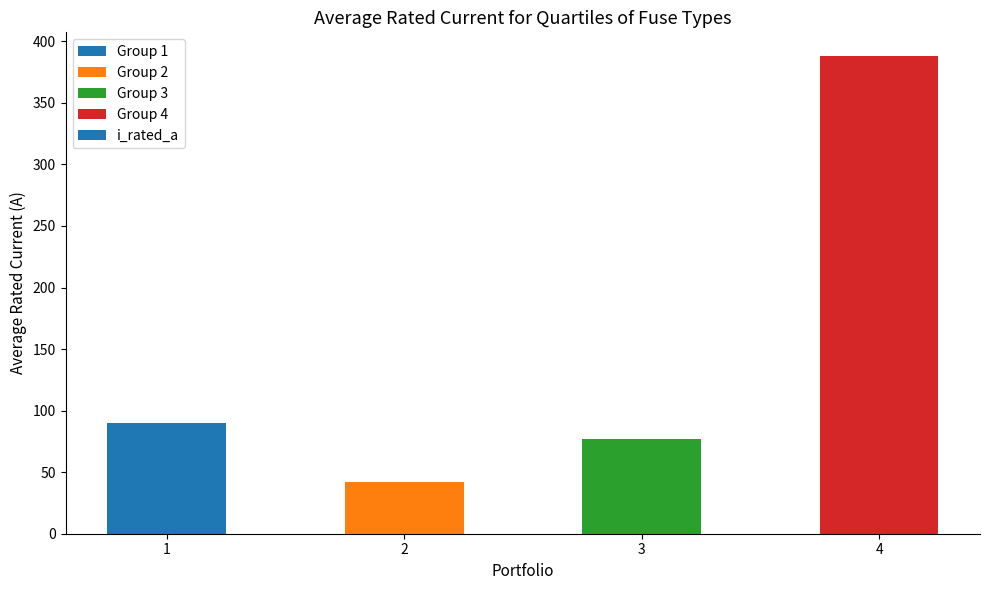

List the labels in order of value, largest first.

4, 1, 3, 2